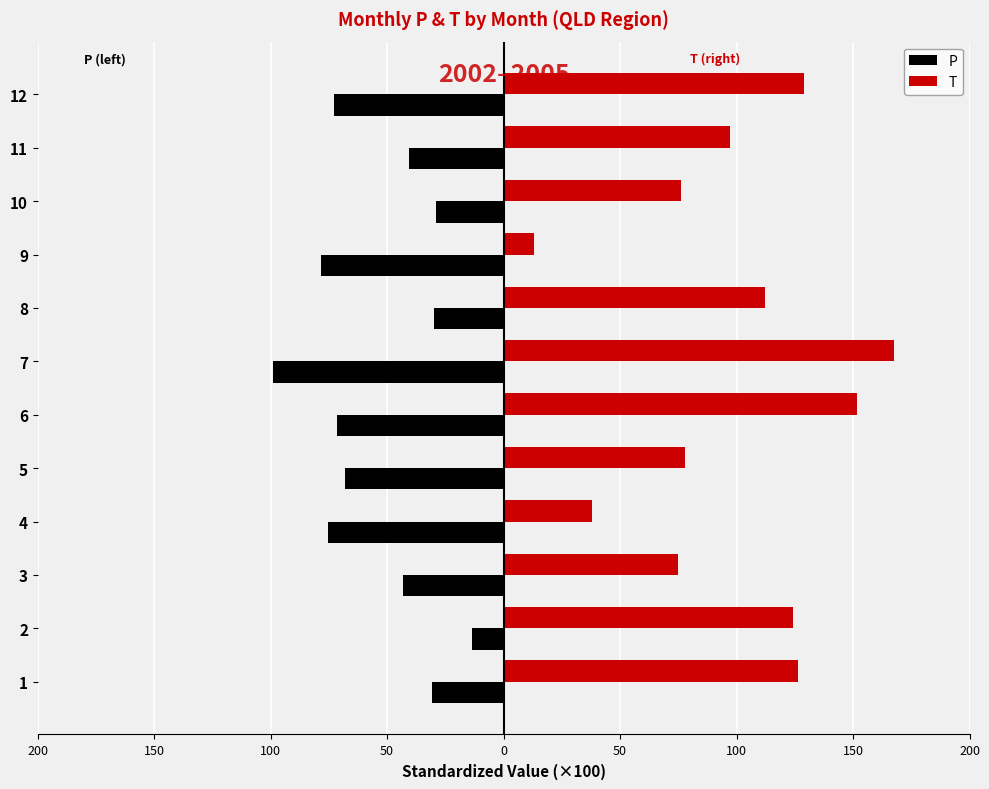

What are all the series names shown in the legend?

P, T